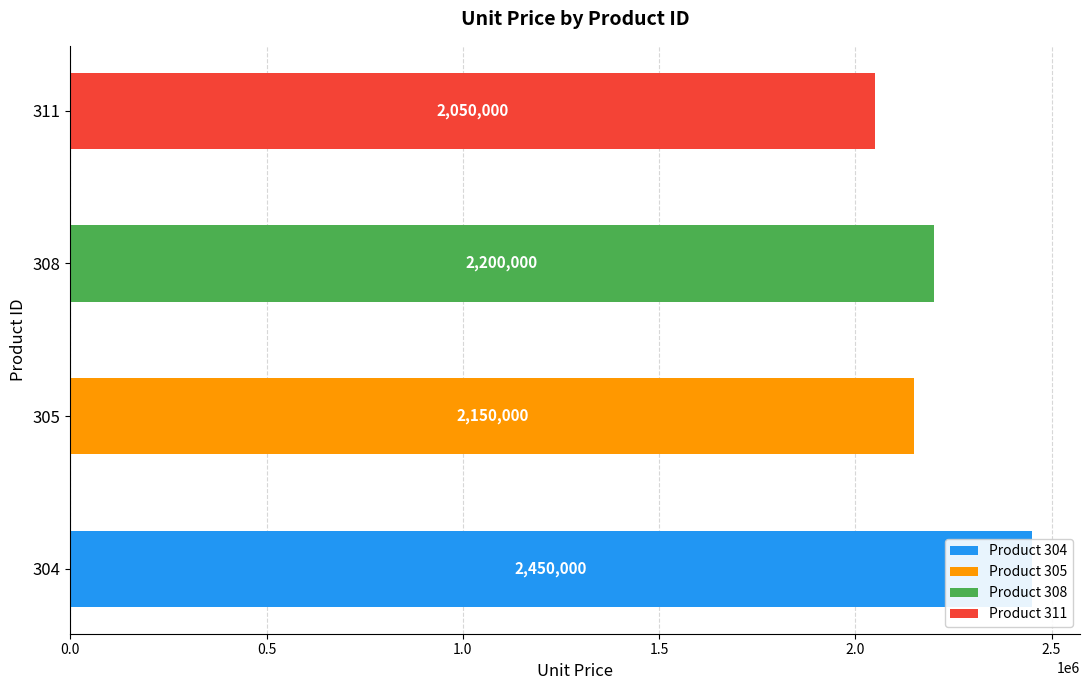

What is the change in value from 305 to 308?

+50000